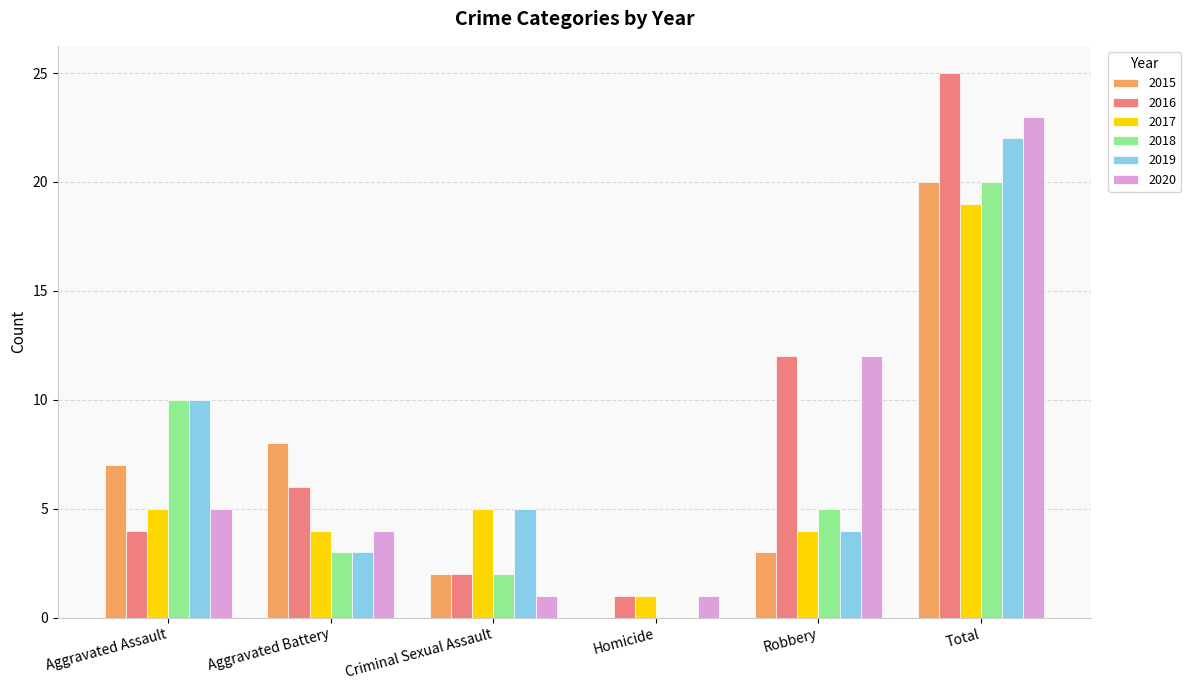

How many categories are shown in the chart?

6